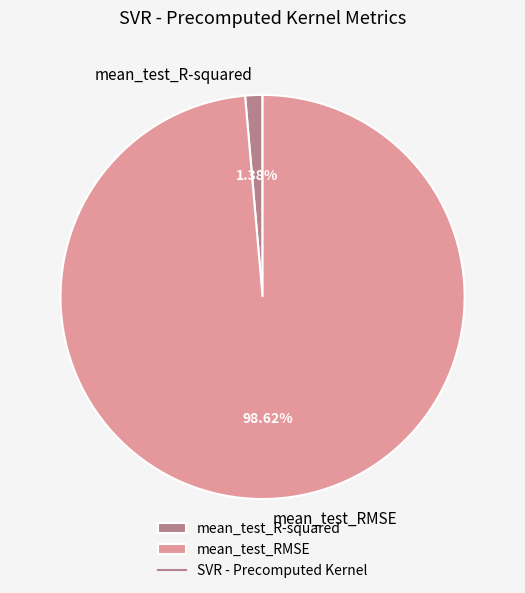

How many segments does this pie chart have?

2